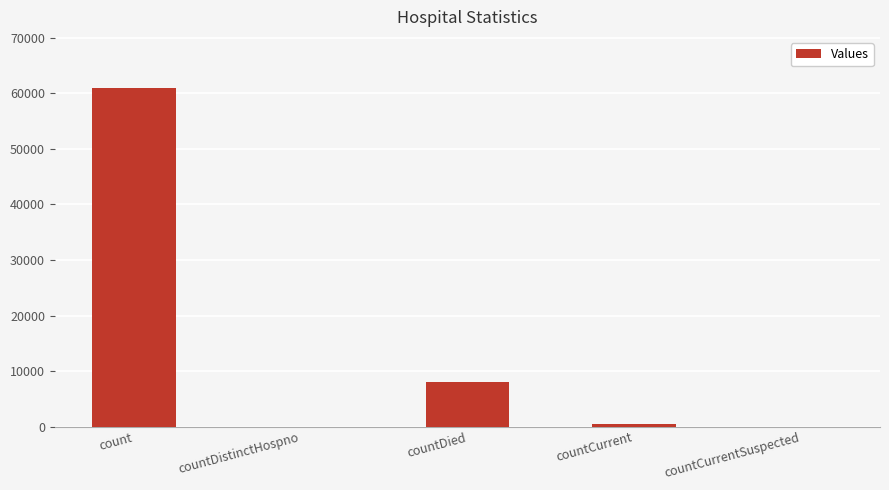

The chart shows a value of 61042 at count. True or false?

True